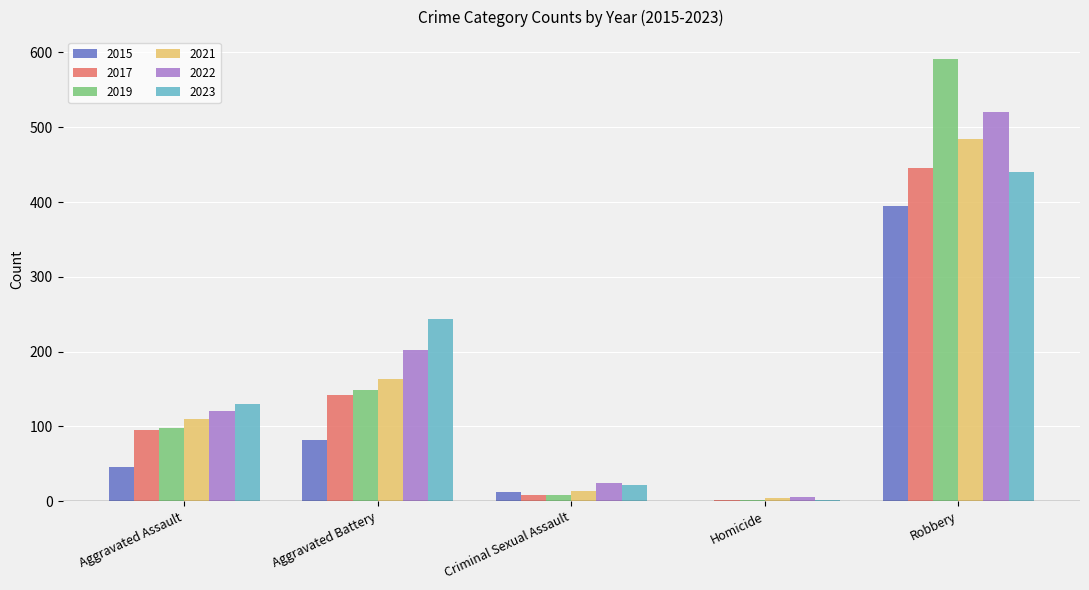

What is the total value across all series at Robbery?

2877